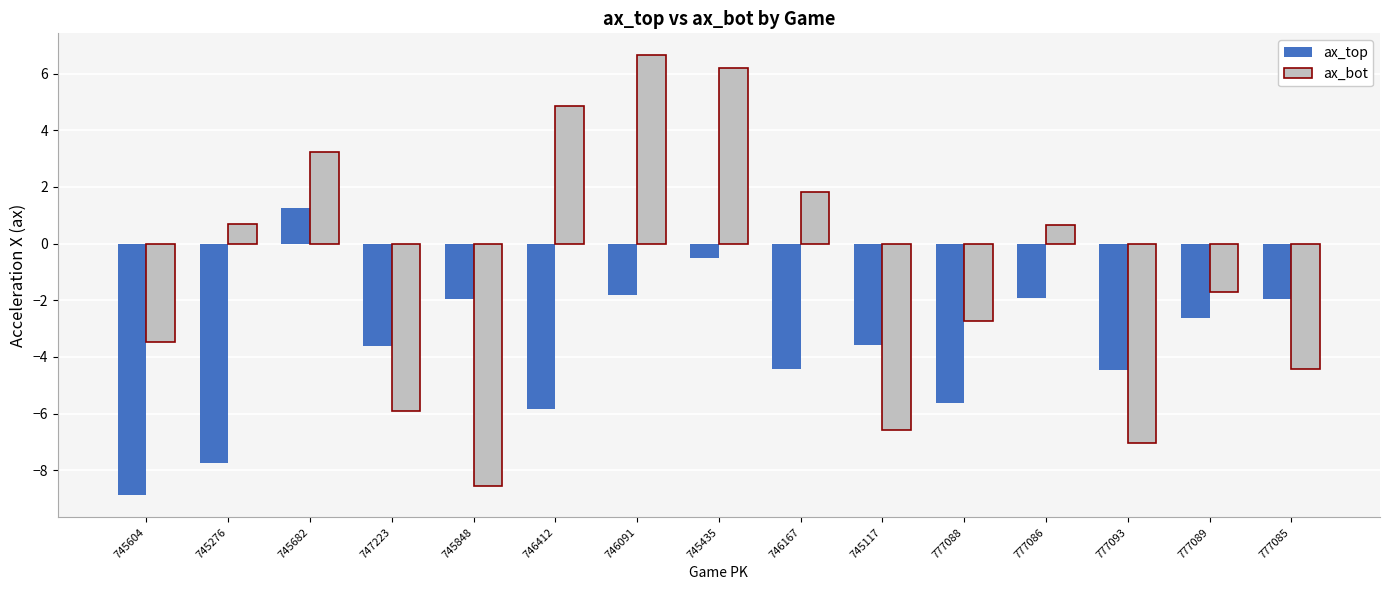

Read the ax_bot value at 777088.

-2.7